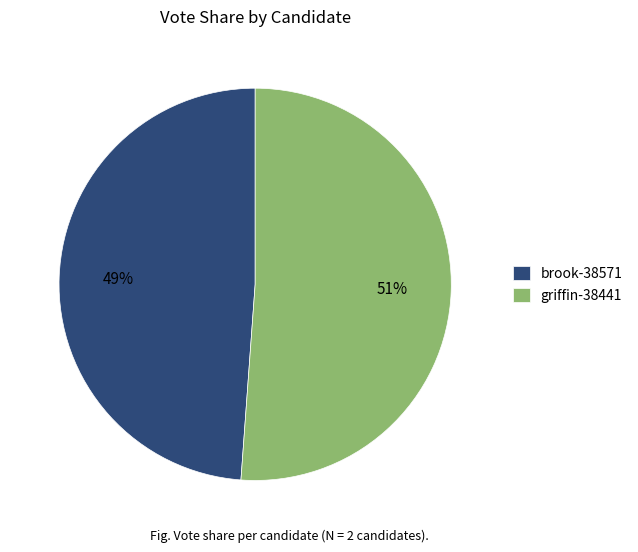

Is the sum of brook-38571 and griffin-38441 greater than half?

Yes